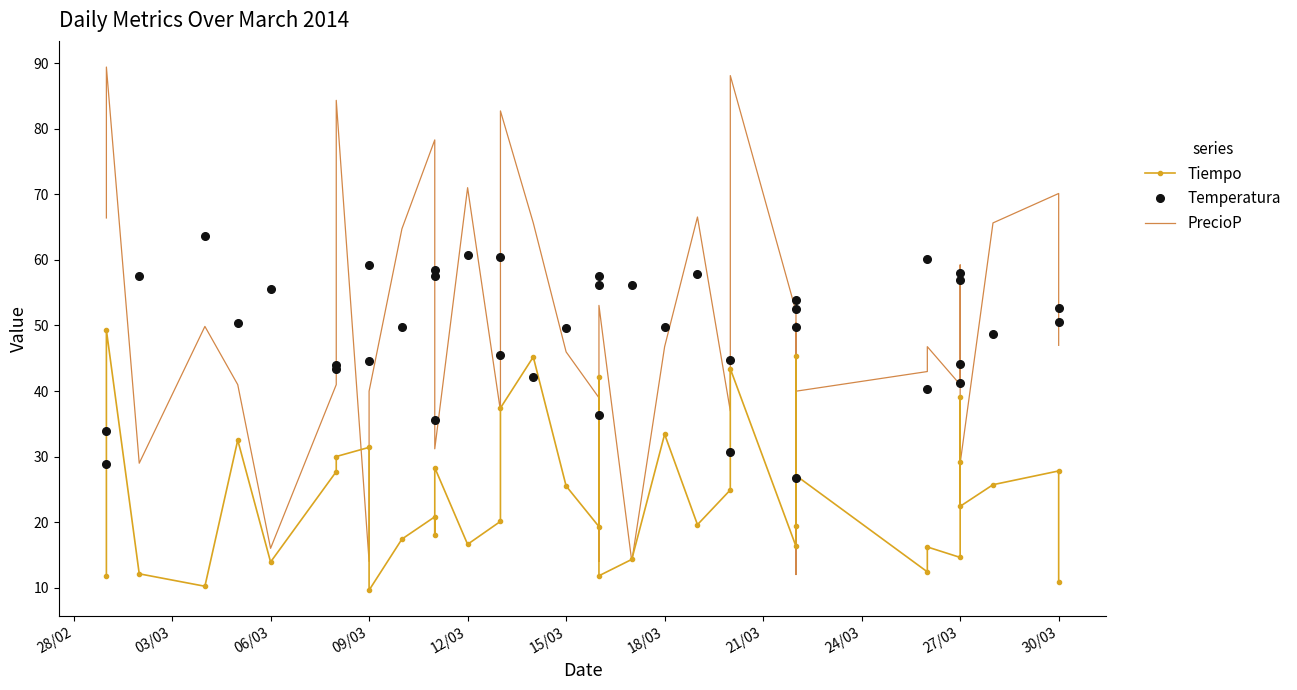

Reading right to left, what are all the values shown in this chart?

Tiempo: 10.8	27.8	25.7	22.4	29.1	39.1	14.6	16.2	12.4	27.1	19.4	45.4	16.3	43.4	24.9	19.6	33.4	14.3	11.8	42.1	19.3	25.5	45.2	37.4	20.1	16.6	28.3	18.0	20.8	17.4	9.6	31.4	30.0	27.7	13.9	32.5	10.2	12.1	49.3	11.7
Temperatura: 52.6	50.6	48.7	58.0	56.9	44.1	41.2	40.3	60.1	49.7	52.5	26.7	53.9	44.8	30.7	57.8	49.8	56.2	56.2	36.4	57.5	49.6	42.2	45.5	60.5	60.7	35.5	58.5	57.5	49.8	59.3	44.6	43.9	43.3	55.6	50.4	63.7	57.5	33.9	28.8
PrecioP: 47.0	70.1	65.7	29.0	59.2	48.4	41.0	46.8	43.0	40.0	50.4	12.0	52.2	88.1	37.0	66.6	46.8	14.0	53.1	14.0	39.0	46.0	65.7	82.7	37.0	71.0	31.2	41.7	78.3	64.8	40.0	14.0	84.4	41.0	16.0	41.0	49.9	29.0	89.4	66.4